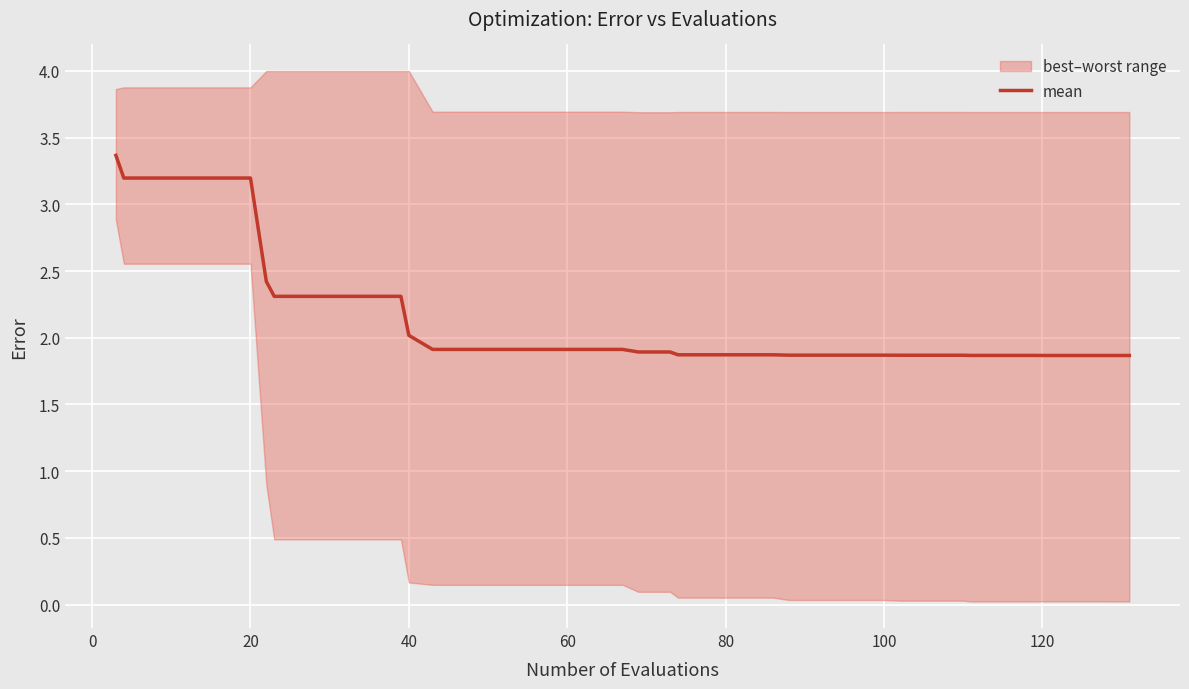

What is the maximum value for mean?

3.4